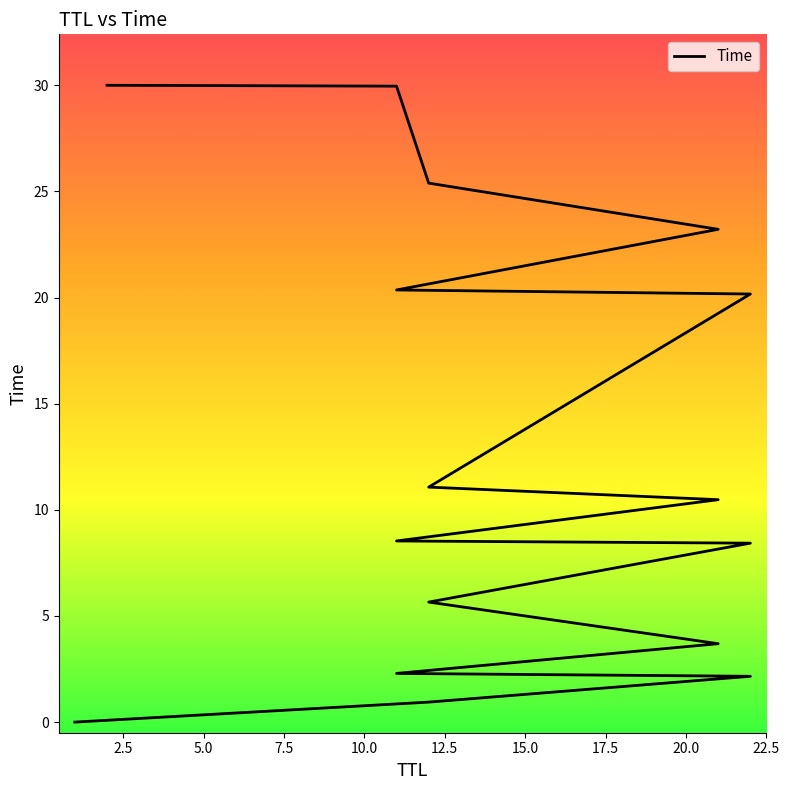

Does the chart display data point markers on the line(s)?

No